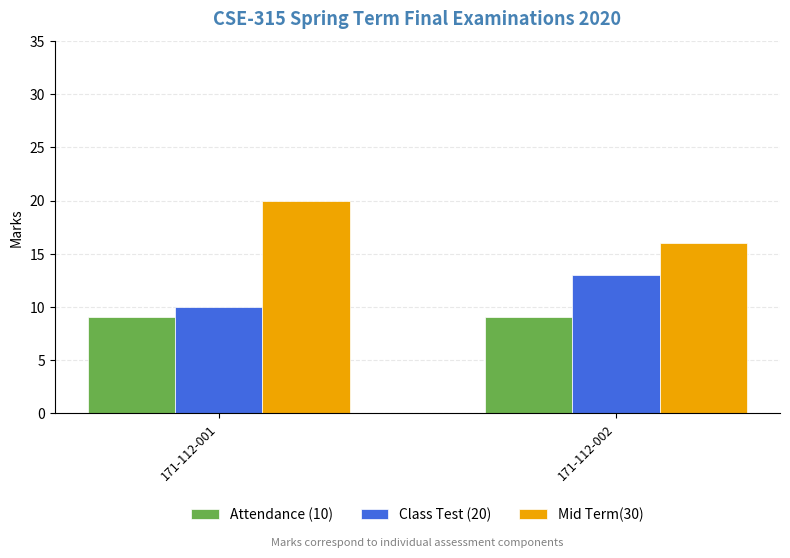

What is the average value of the Class Test (20) series?

12